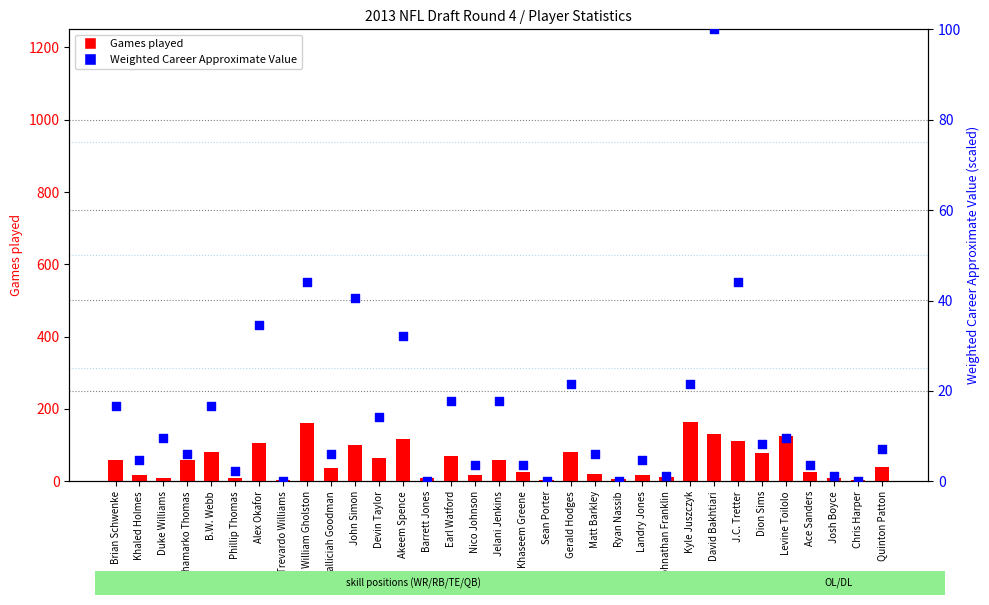

What is the total value across all series at B.W. Webb?

96.7